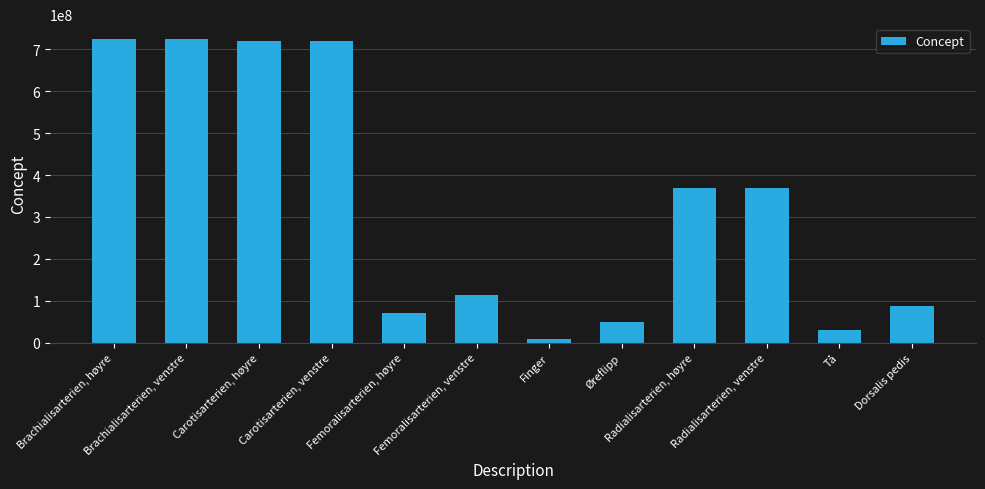

What position from the right is Carotisarterien, høyre?

10